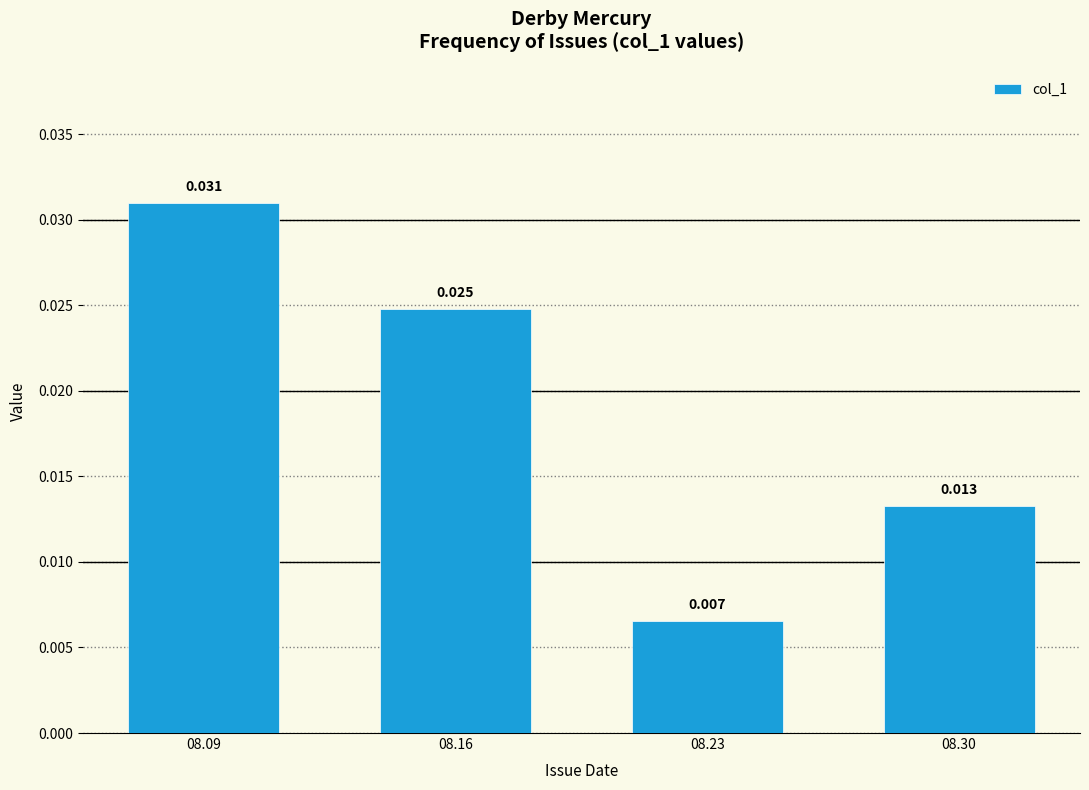

Is it true that the value at 08.16 is 0.0?

False